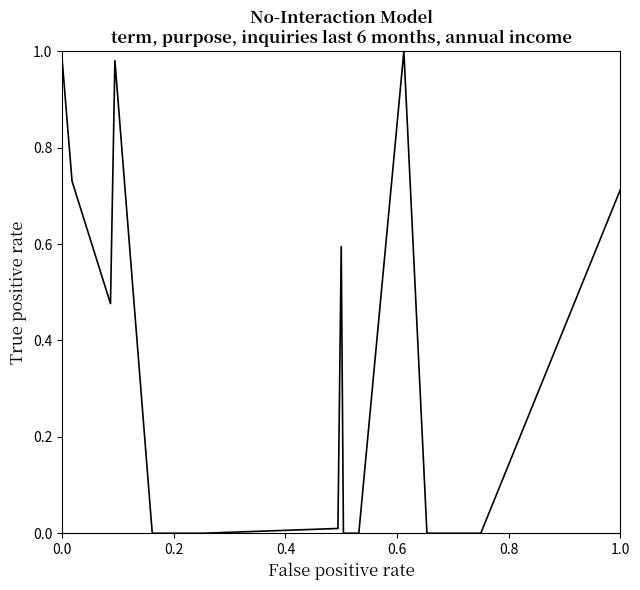

Does the chart display data point markers on the line(s)?

No